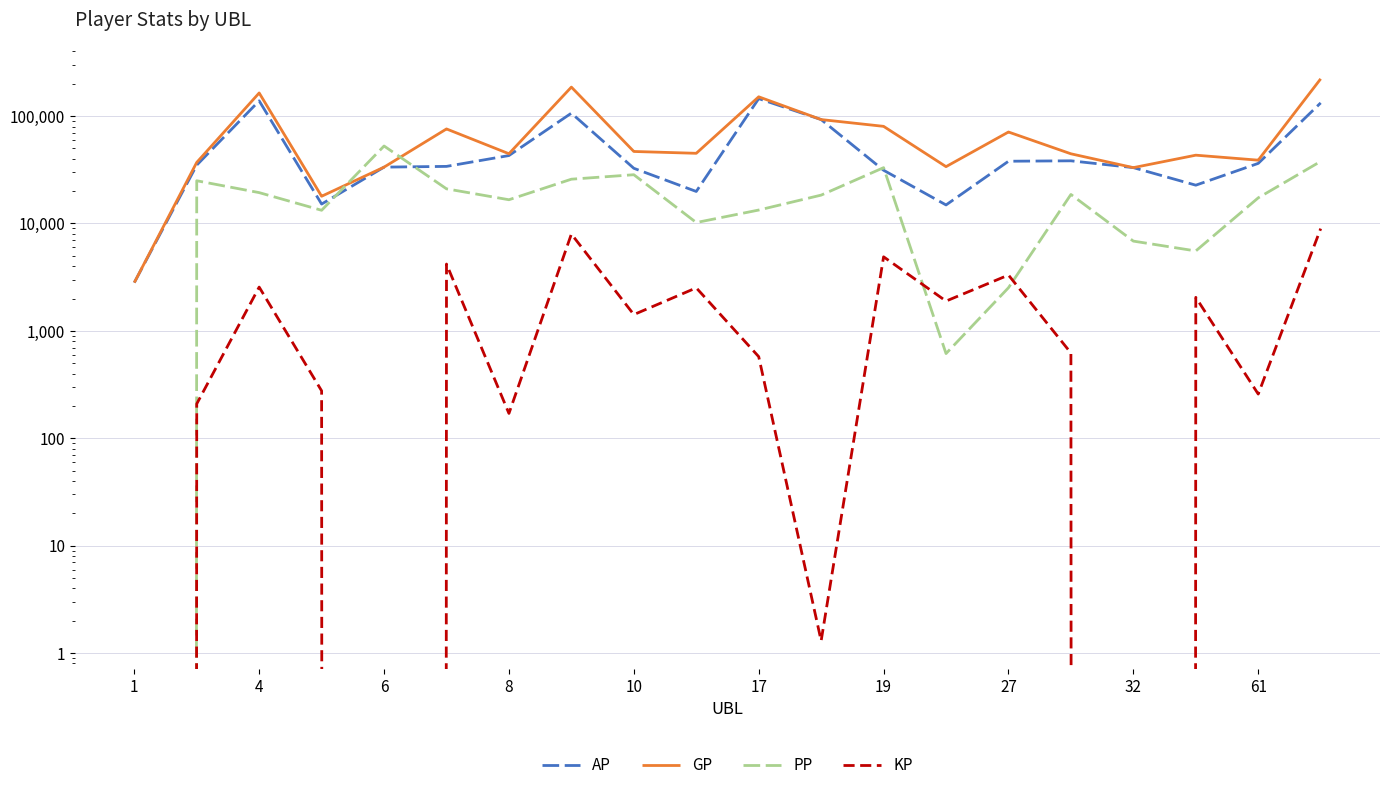

Reading right to left, transcribe all the data shown in this chart.

AP: 132720.0	36294.0	22740.0	33128.0	38341.0	38000.0	14886.0	31320.0	92835.0	145489.0	19874.0	32664.0	106496.0	42923.0	34022.0	33487.0	15167.0	138688.0	34962.0	2816.0
GP: 222336.0	38875.0	43265.0	33128.0	44568.0	71109.0	33834.0	80277.0	92848.0	151246.0	45042.0	46848.0	186248.0	44627.0	75938.0	33487.0	17934.0	164266.0	37054.0	2816.0
PP: 37875.0	17335.0	5552.0	6855.0	18637.0	2523.0	615.0	33108.0	18376.0	13345.0	10207.0	28458.0	25855.0	16642.0	21030.0	52672.0	13276.0	19389.0	25007.0	0.0
KP: 8961.7	258.1	2052.6	0.0	622.8	3310.9	1894.8	4895.7	1.3	575.7	2516.8	1418.5	7975.2	170.4	4191.6	0.0	276.7	2557.8	209.2	0.0